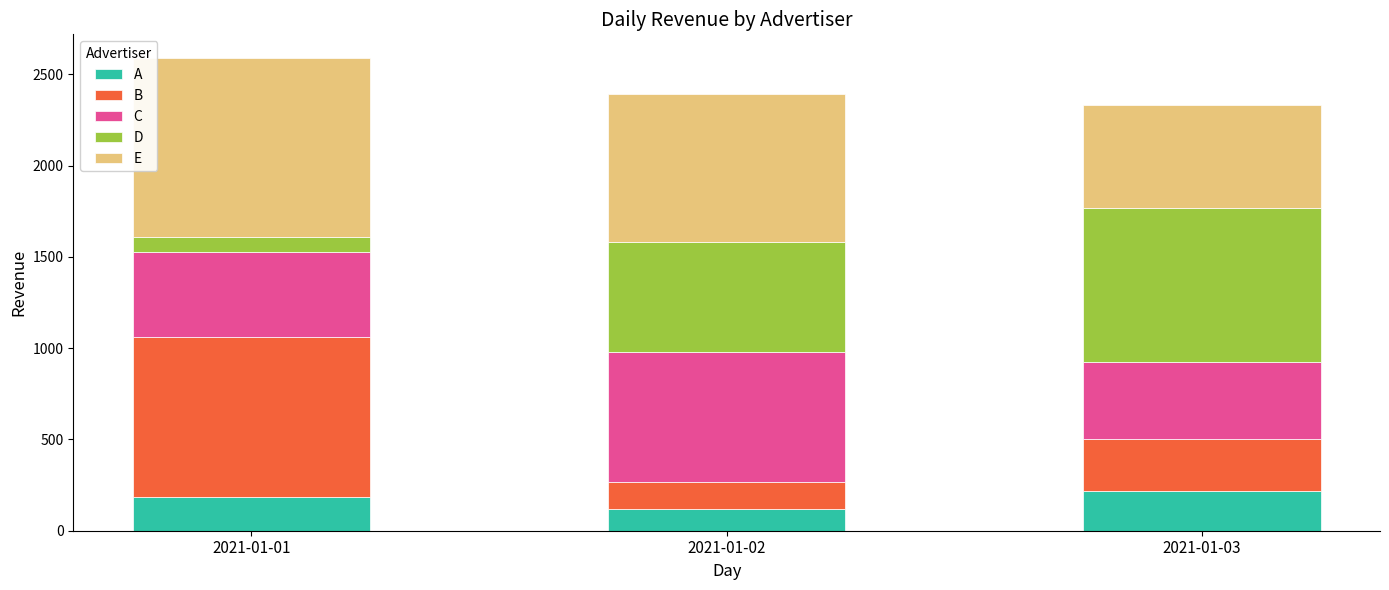

Which category has the lowest value in the A series?

2021-01-02